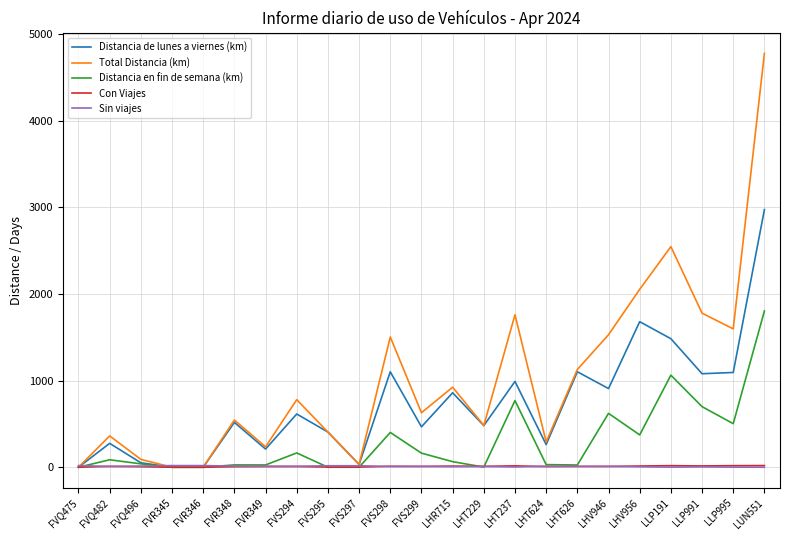

Which series has the largest total across all categories?

Total Distancia (km)